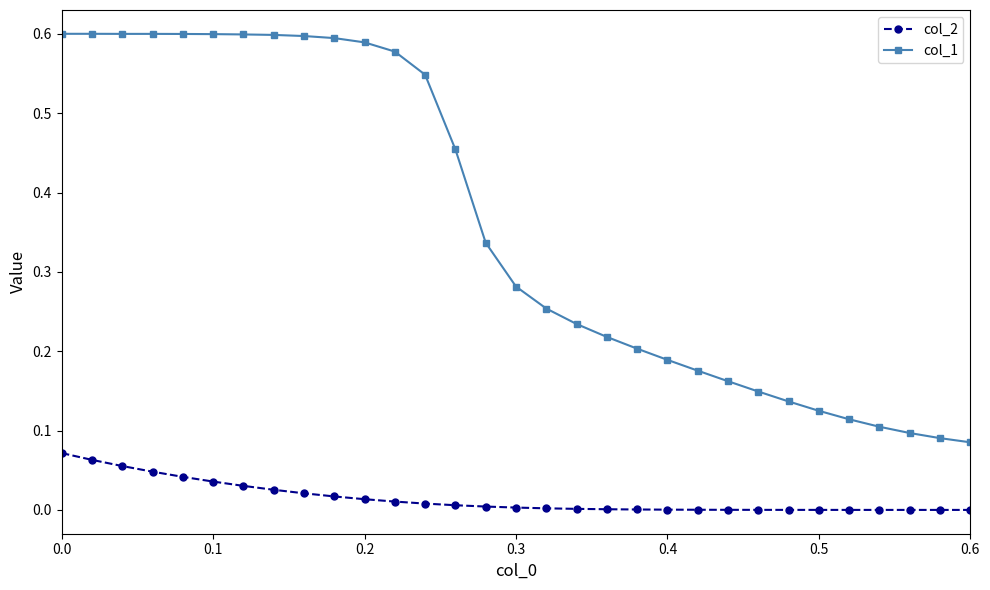

Count the number of data series in this chart.

2